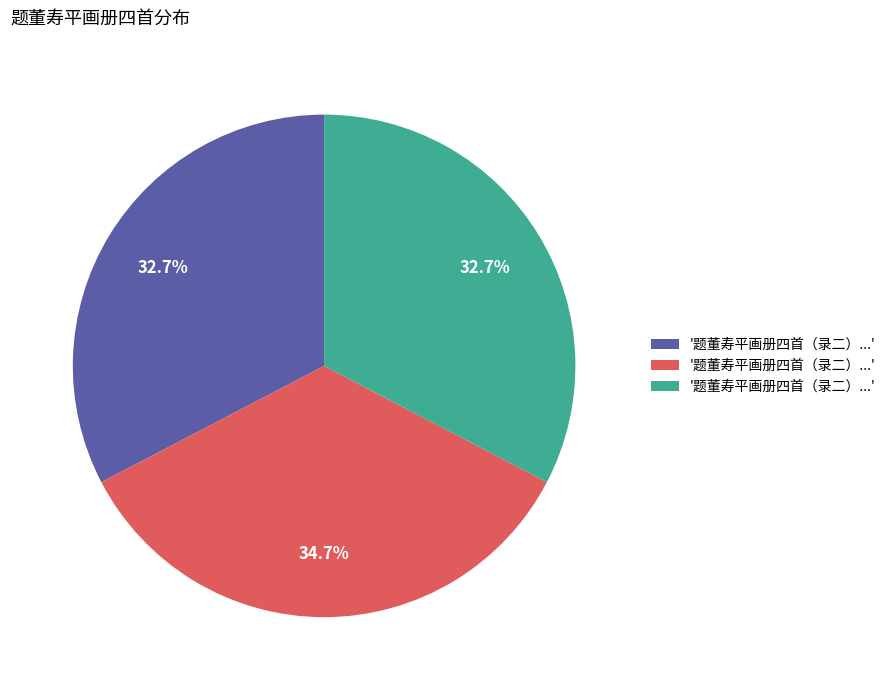

How many slices are in this pie chart?

3